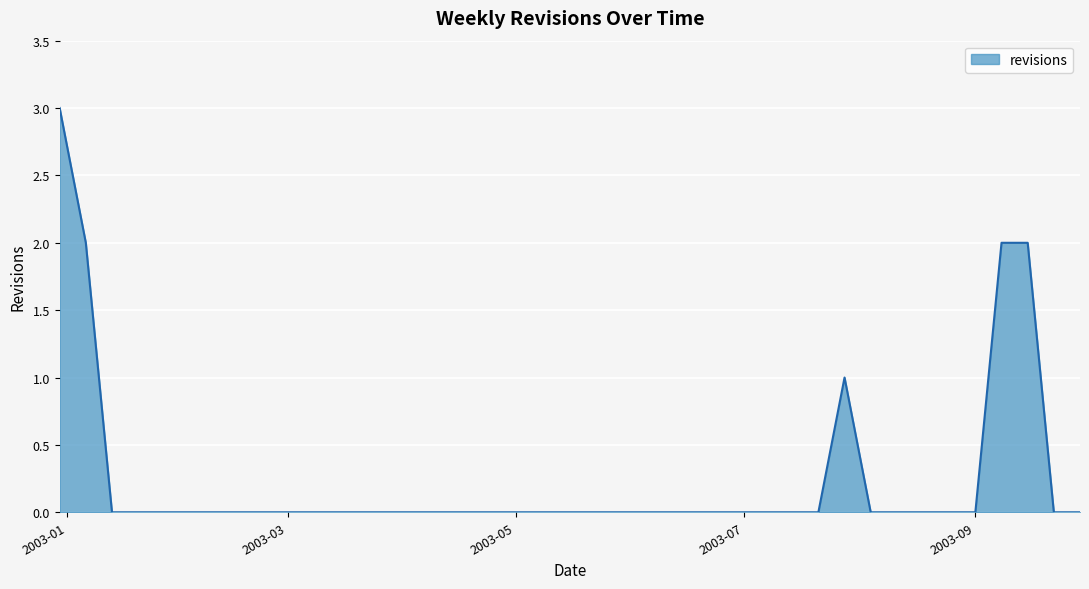

What is the greatest value displayed?

3